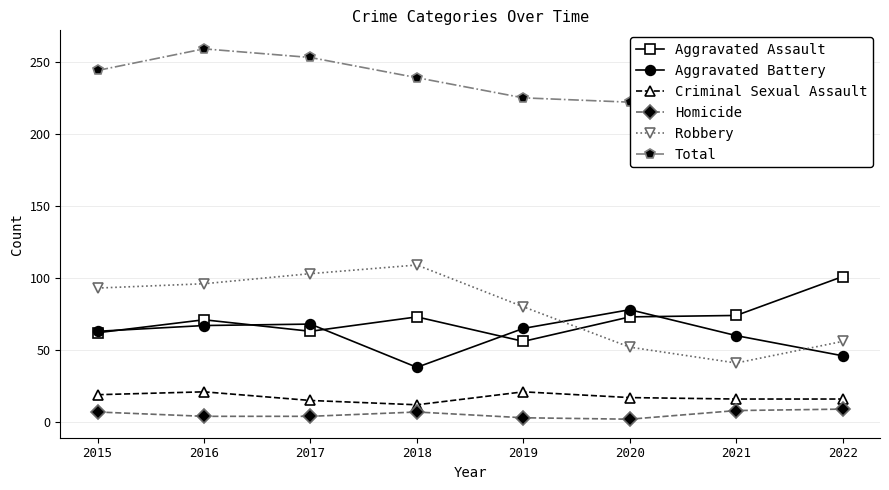

How many lines are shown in the chart?

6